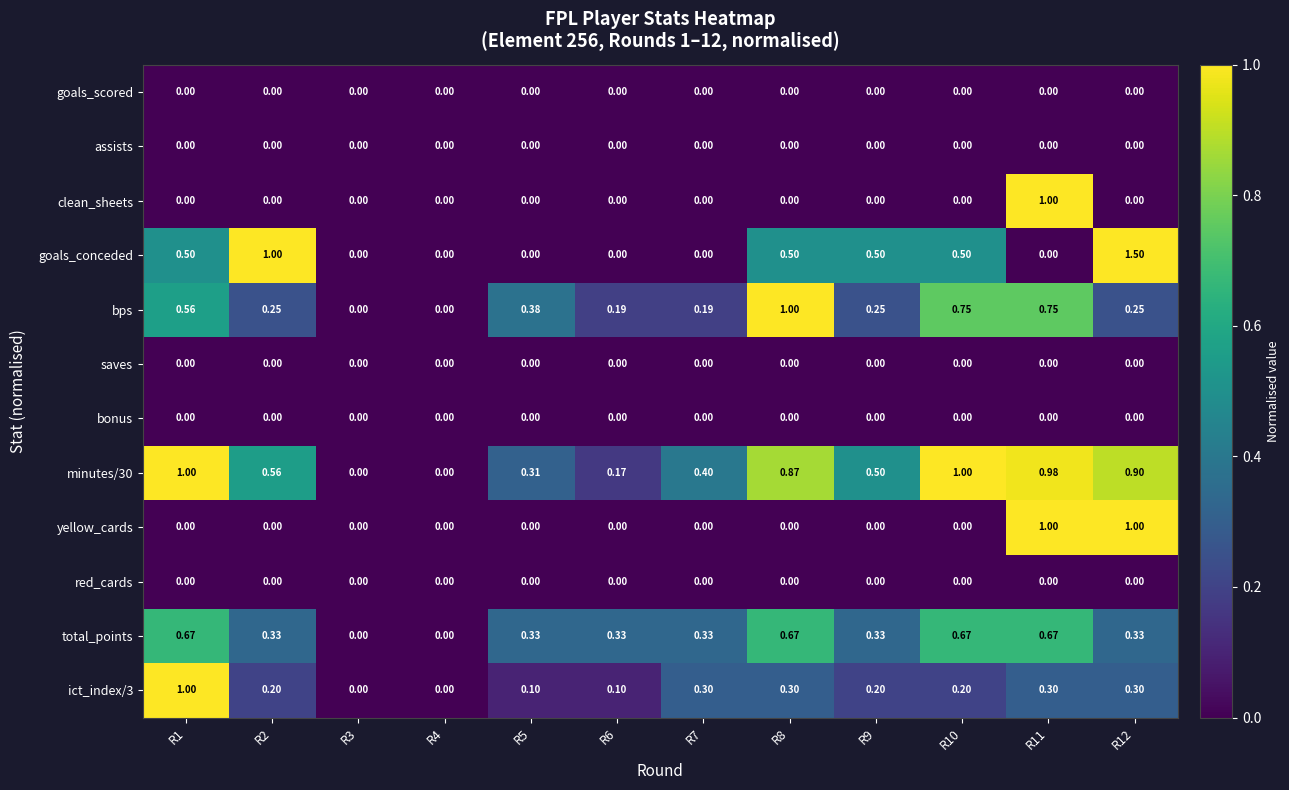

Which series has the largest range (max minus min)?

goals_conceded